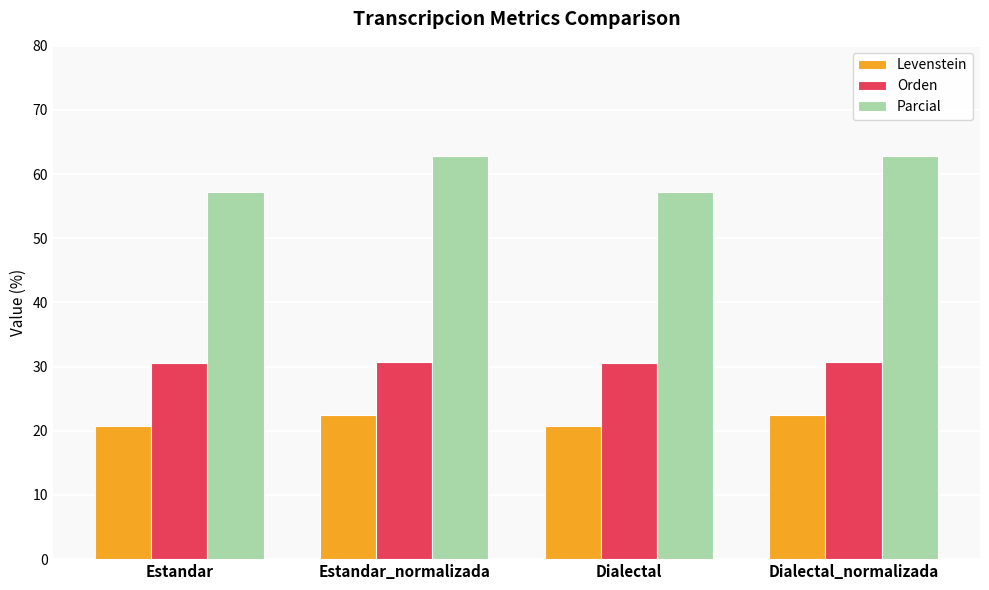

What is the approximate value of Parcial at Dialectal_normalizada?

62.9